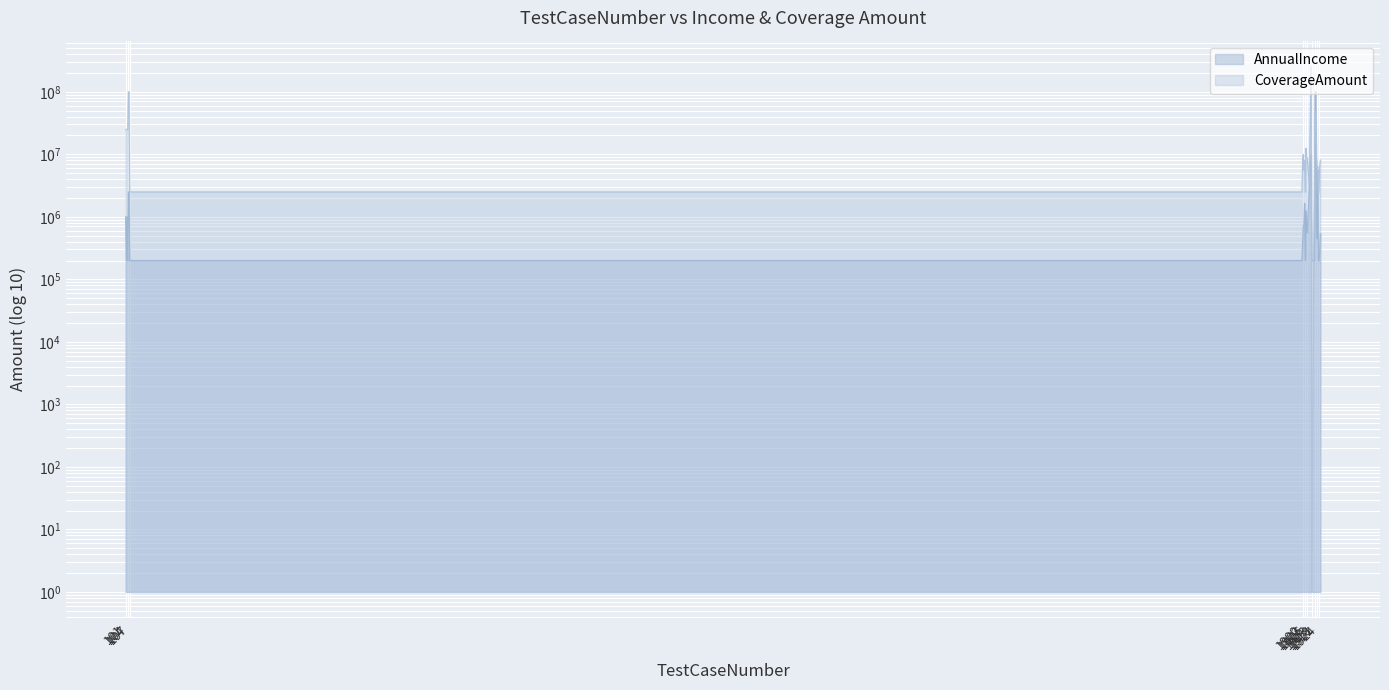

What is the maximum value shown in the chart?

250000000